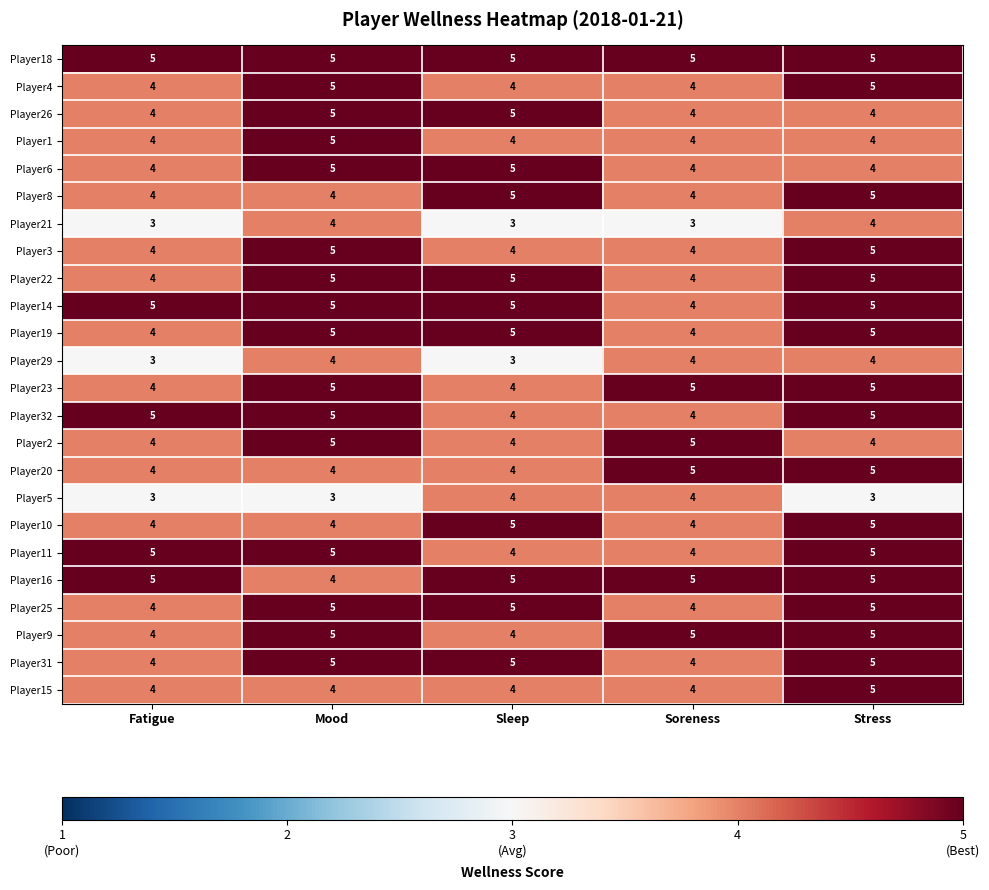

What is the total value across all series at Soreness?

101